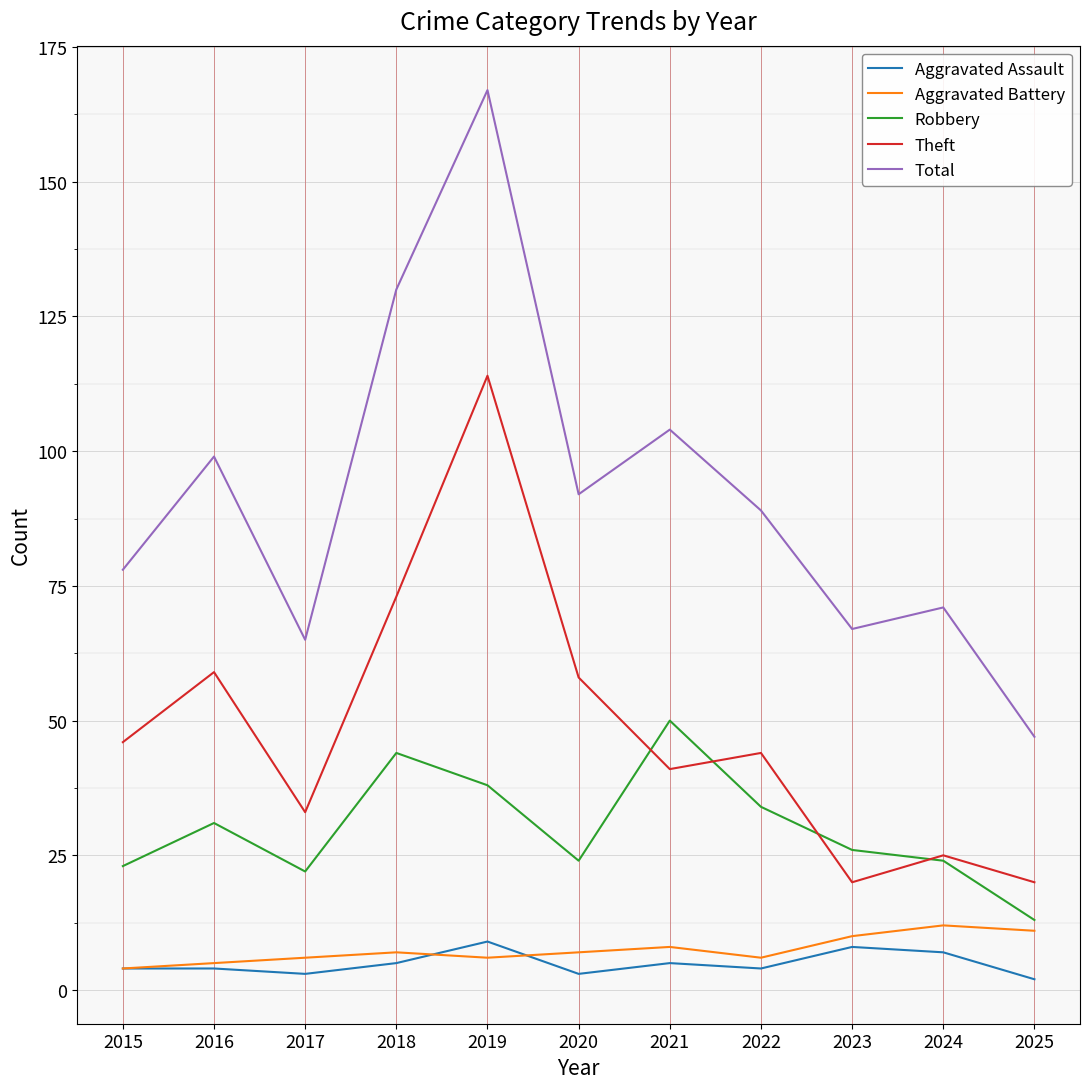

True or false: Aggravated Battery and Total cross at least once.

False